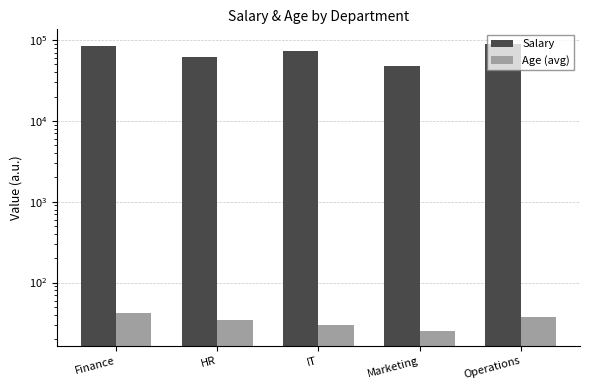

Which series has the largest total across all categories?

Salary